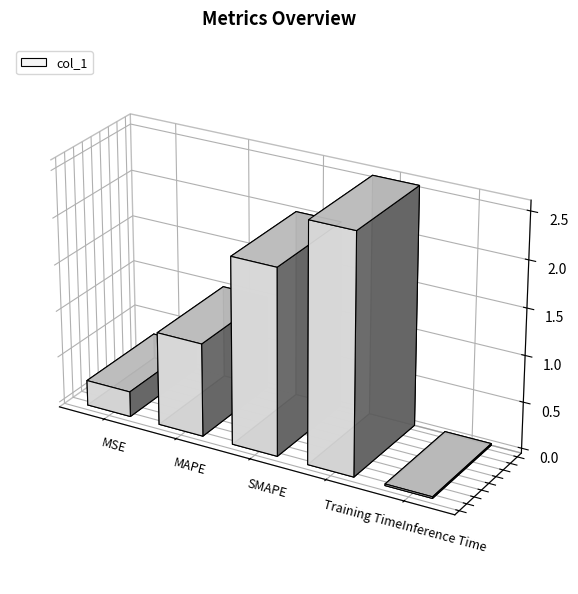

How many bars are there in total?

5